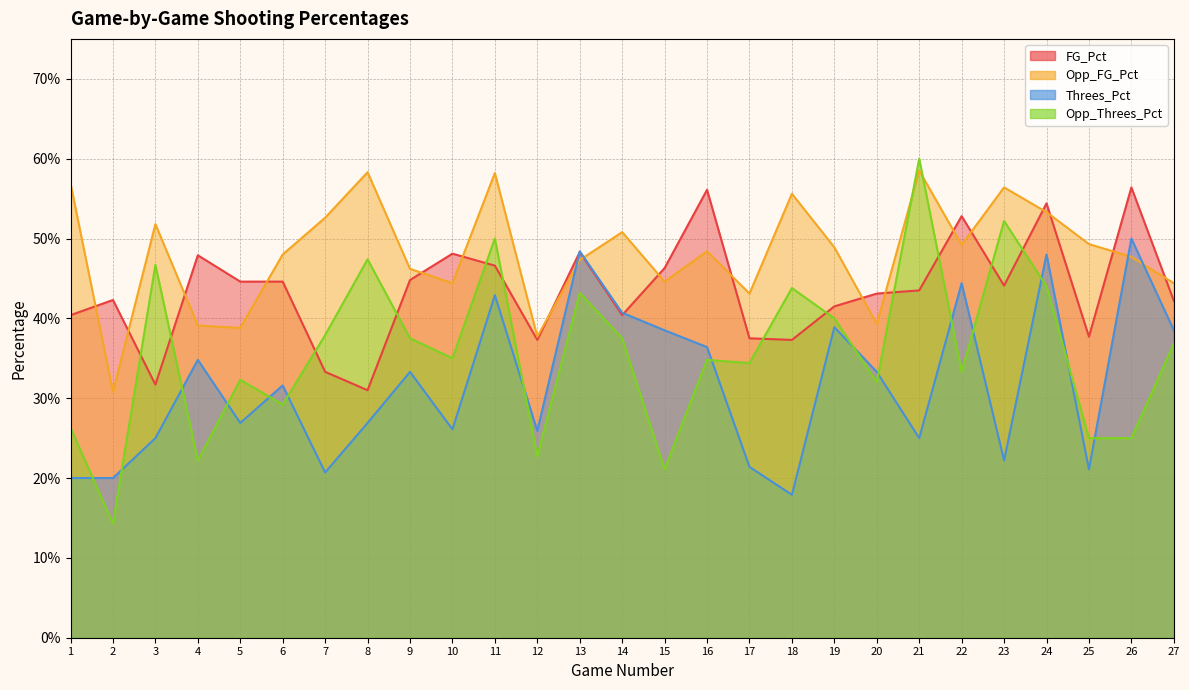

At which category is the sum across all series the highest?

24